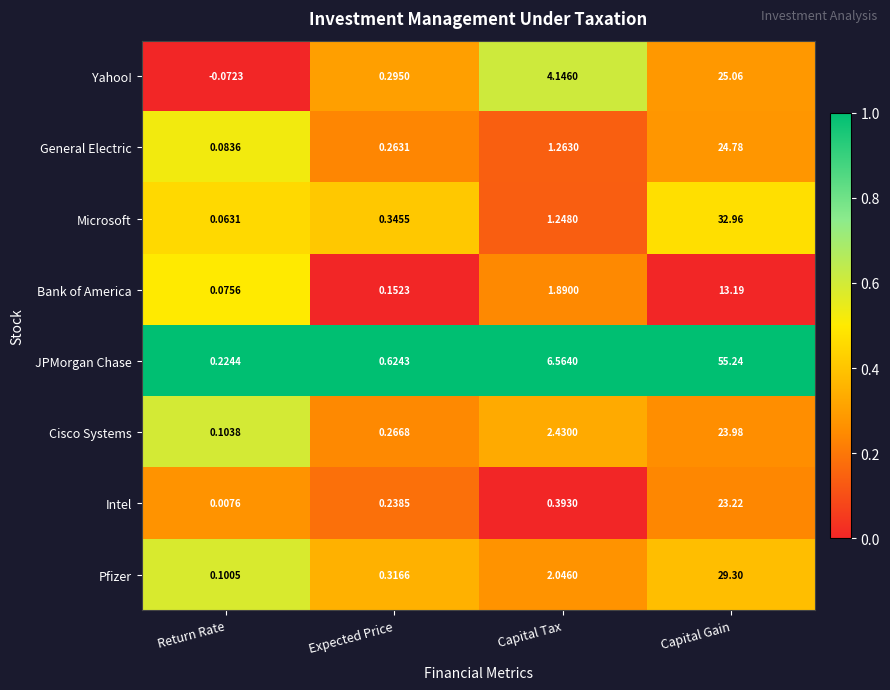

Which category has the highest value across all series?

Capital Gain